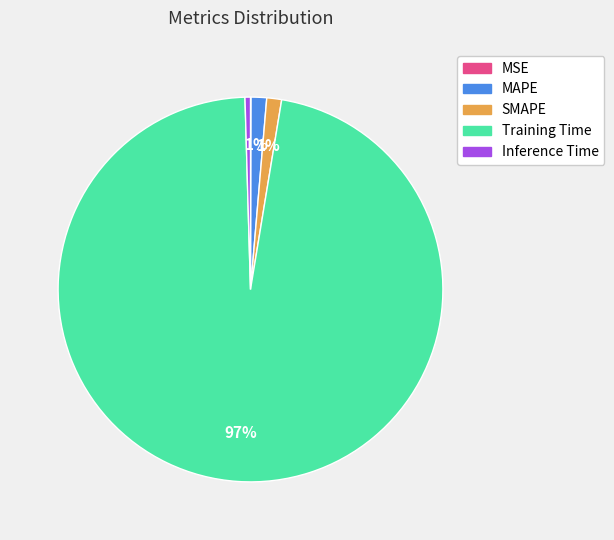

Do Training Time and SMAPE together represent more than half of the pie?

Yes